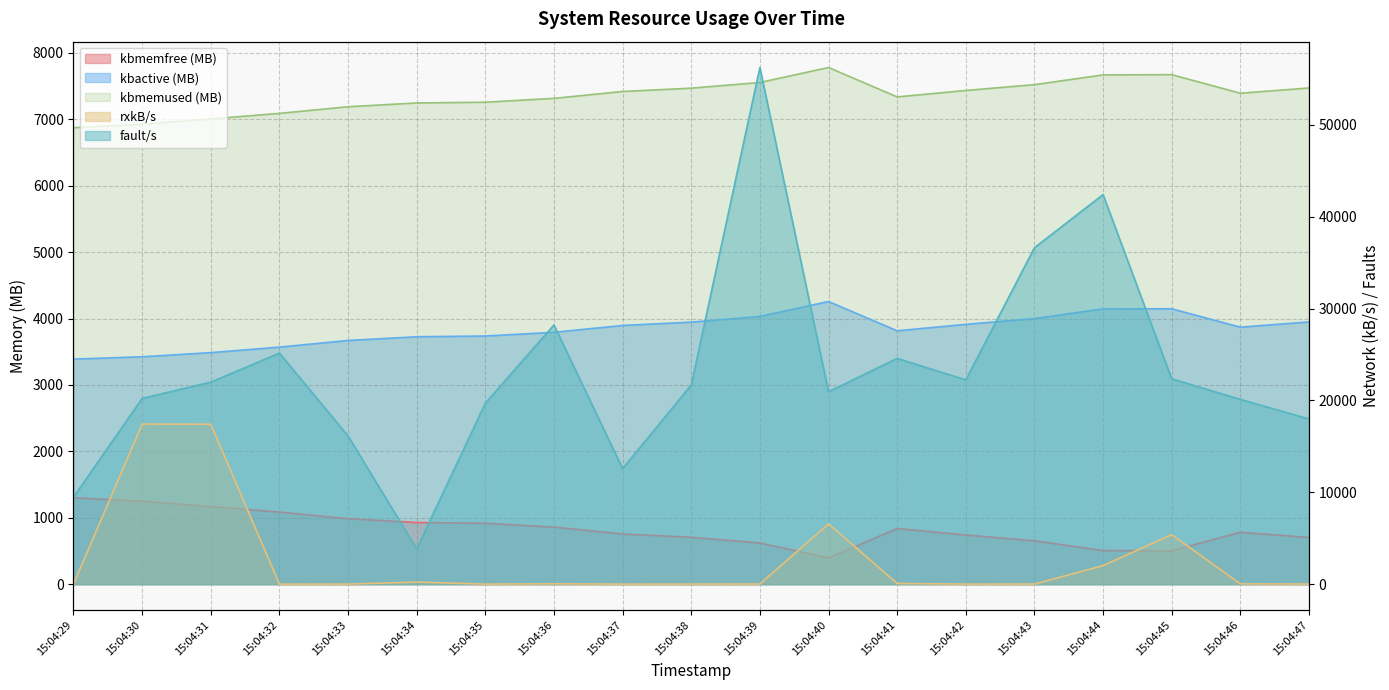

What is the difference between the highest and lowest values at 15:04:45?

21847.0